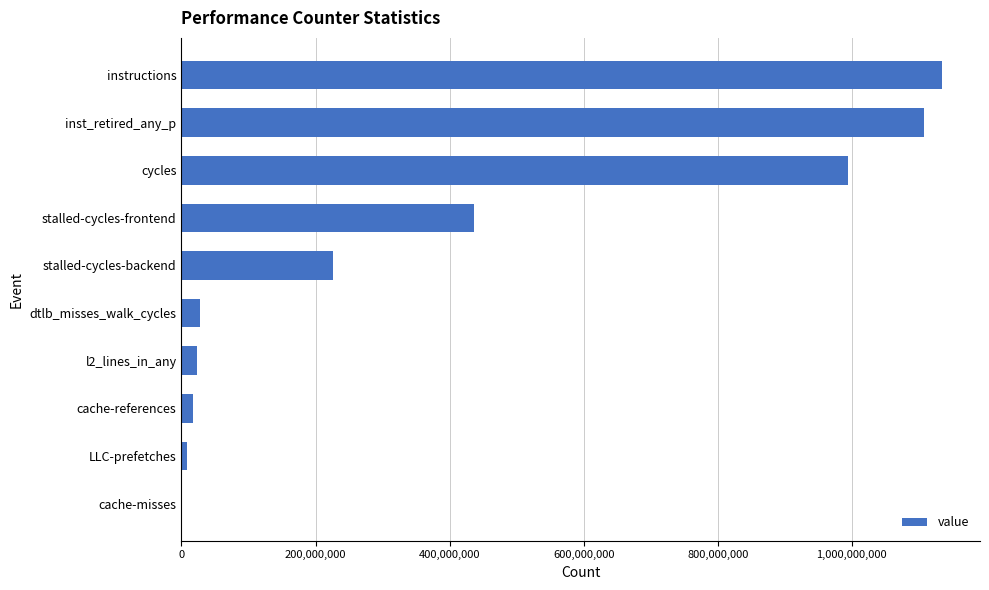

Where is the data nearest to the value 567932692?

stalled-cycles-frontend